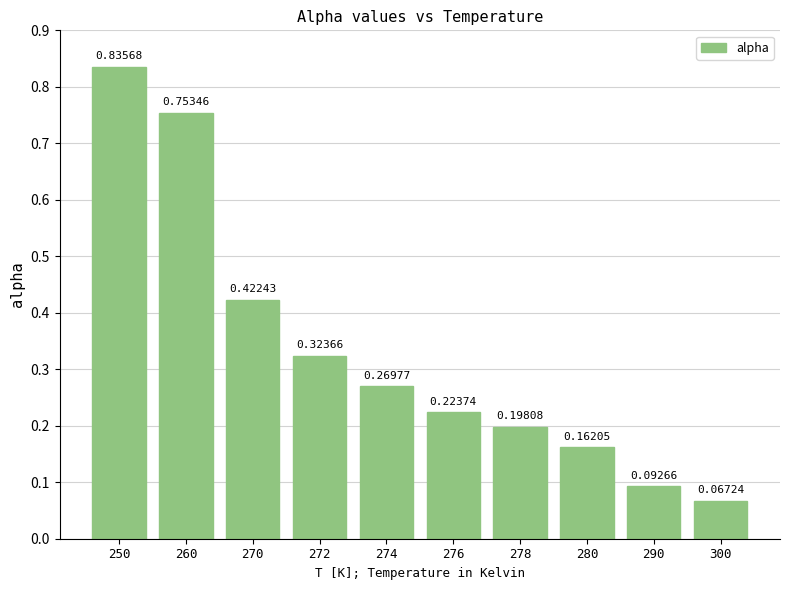

What is the sum of all values?

3.3